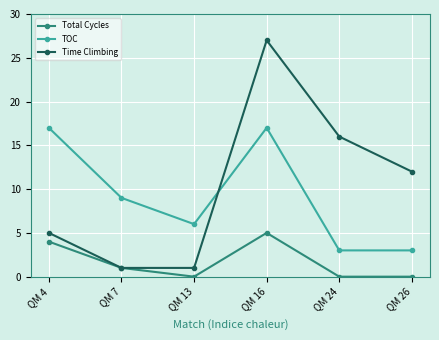

List the series in order of their peak value, lowest first.

Total Cycles, TOC, Time Climbing